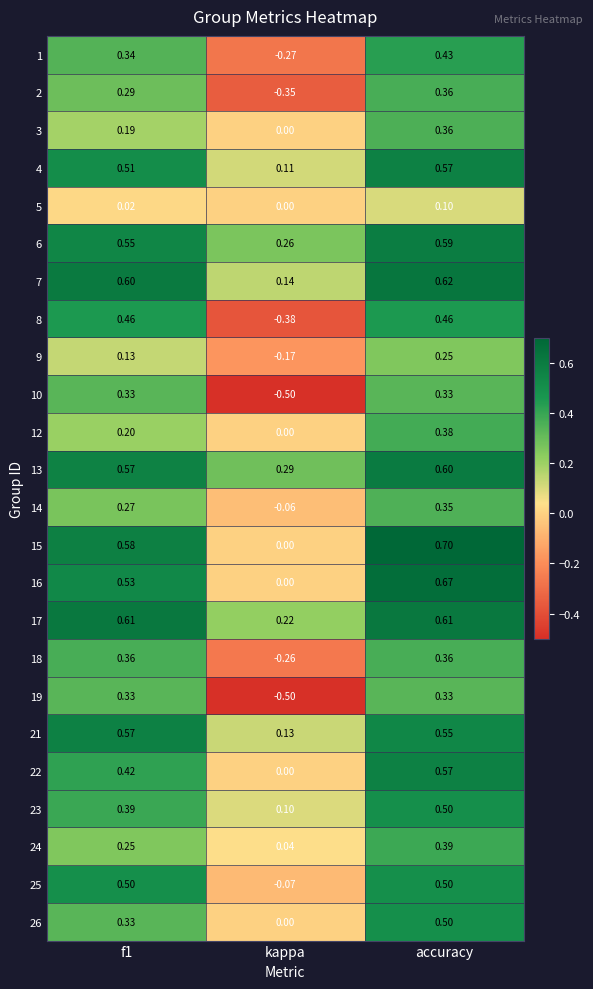

Which category has the lowest value in the 8 series?

kappa